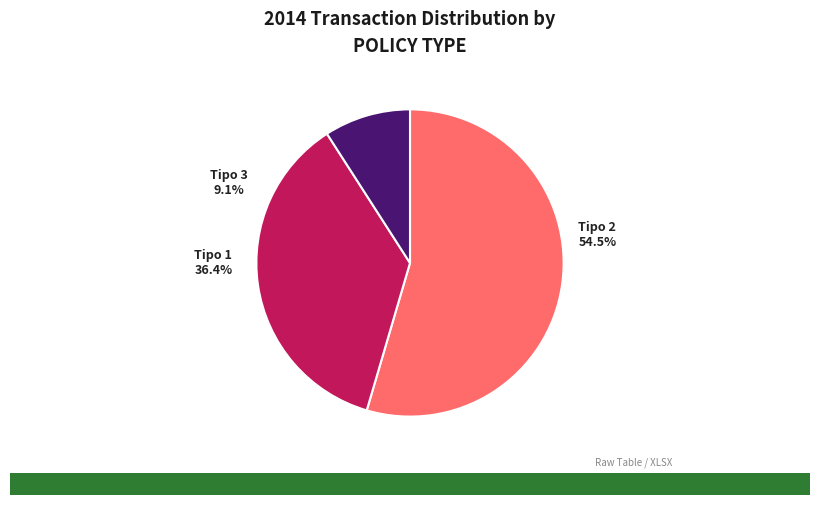

True or false: Tipo 1 (A/R Invoices) accounts for 27% of the total.

False